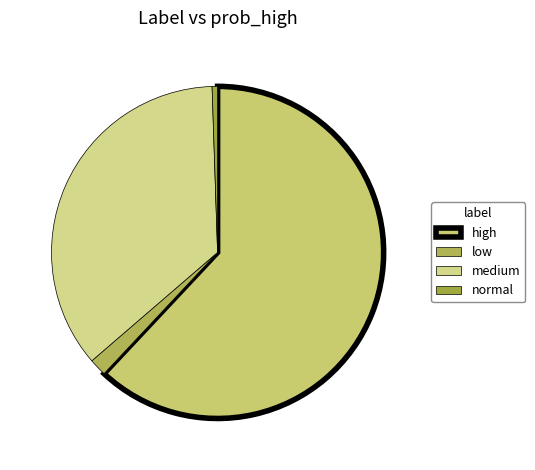

Which slice is the smallest?

normal